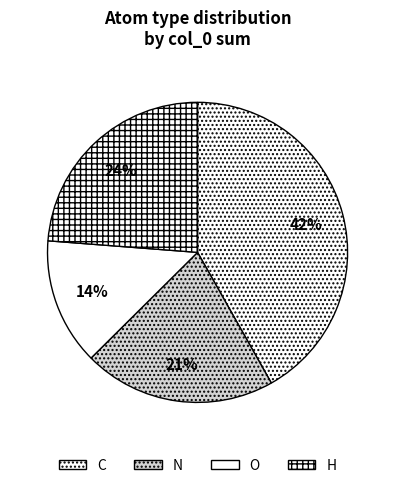

To the nearest percent, what portion does N represent?

21%